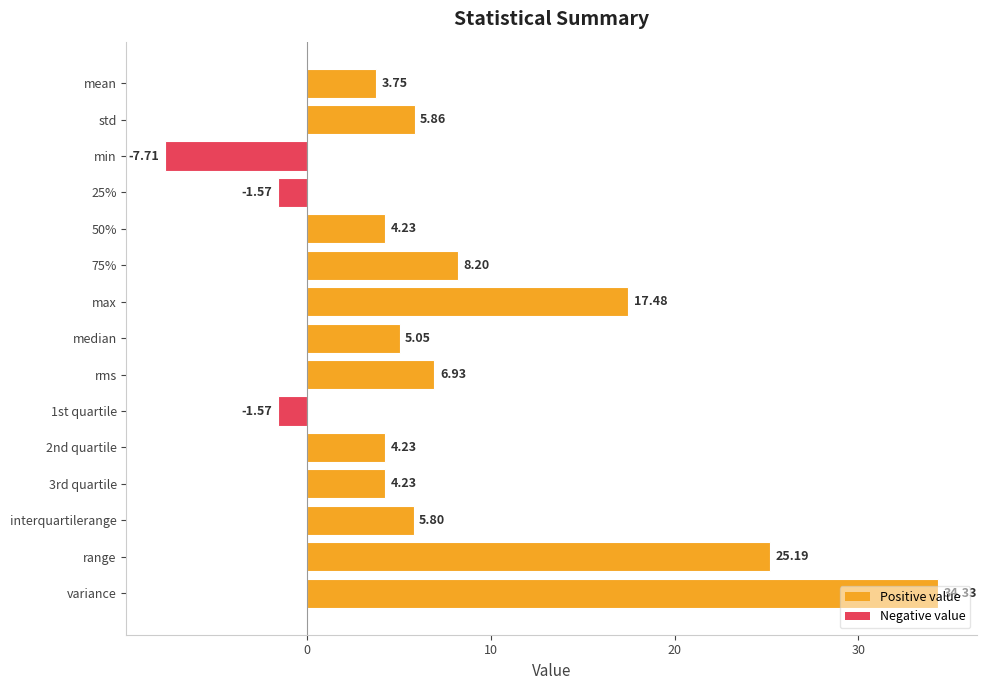

What is the difference between the maximum and second lowest values?

35.9